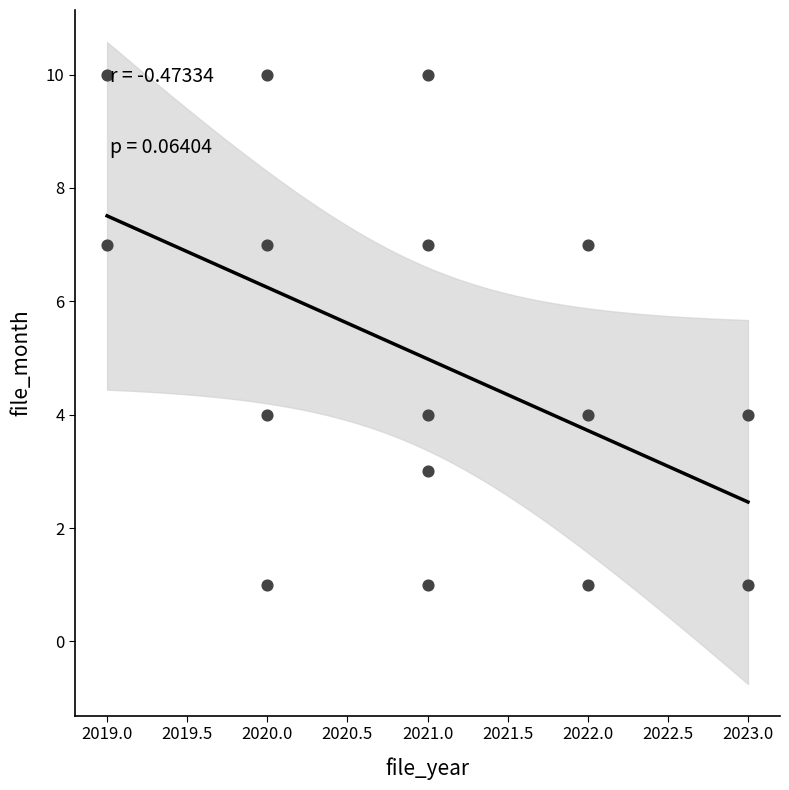

What is the range of Y values (max minus min)?

9